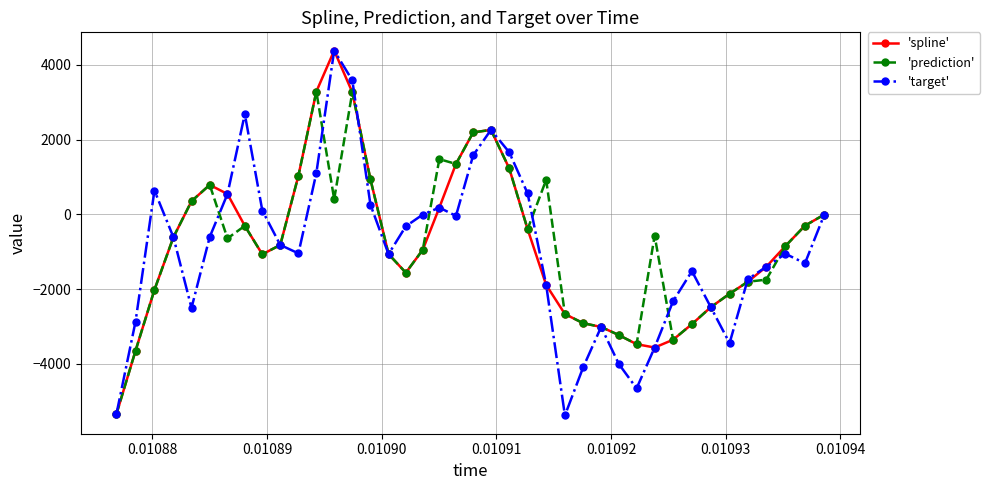

What is the value of the 'prediction' point at the 11th from the left?

1034.8